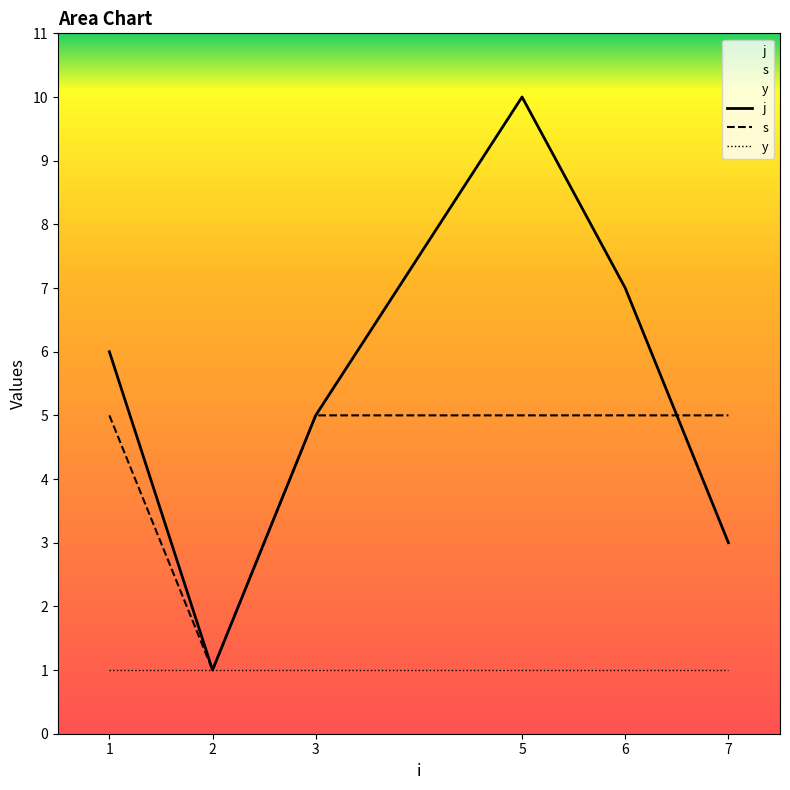

At 1, list the series in order from smallest to largest.

y, s, j